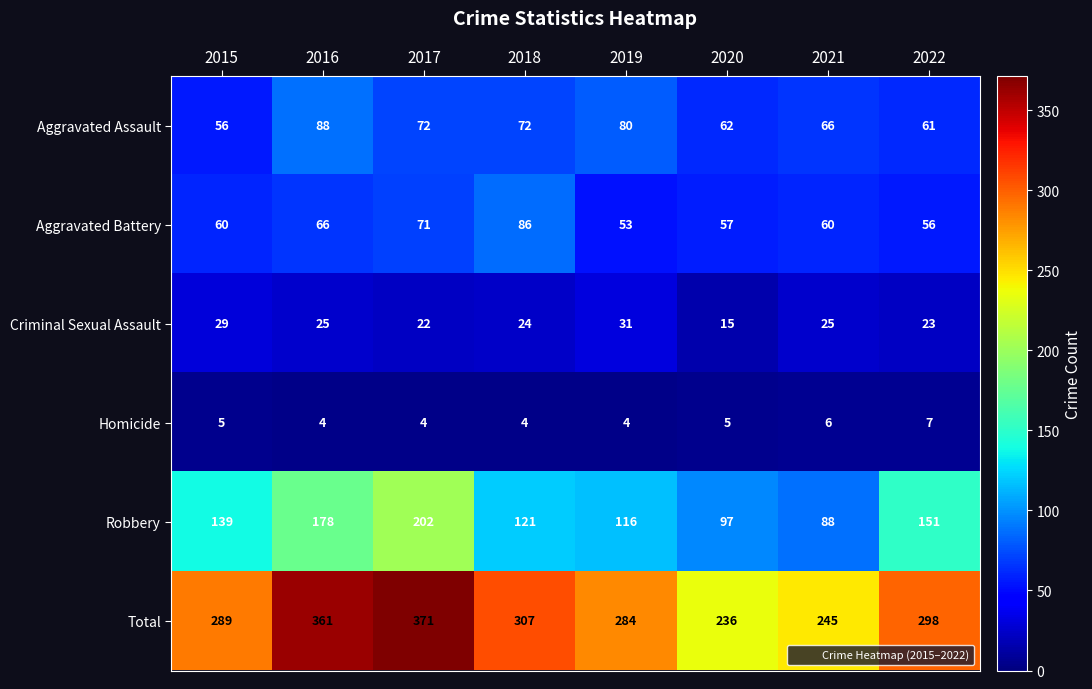

Rank the series by their maximum value, from lowest to highest.

Homicide, Criminal Sexual Assault, Aggravated Battery, Aggravated Assault, Robbery, Total